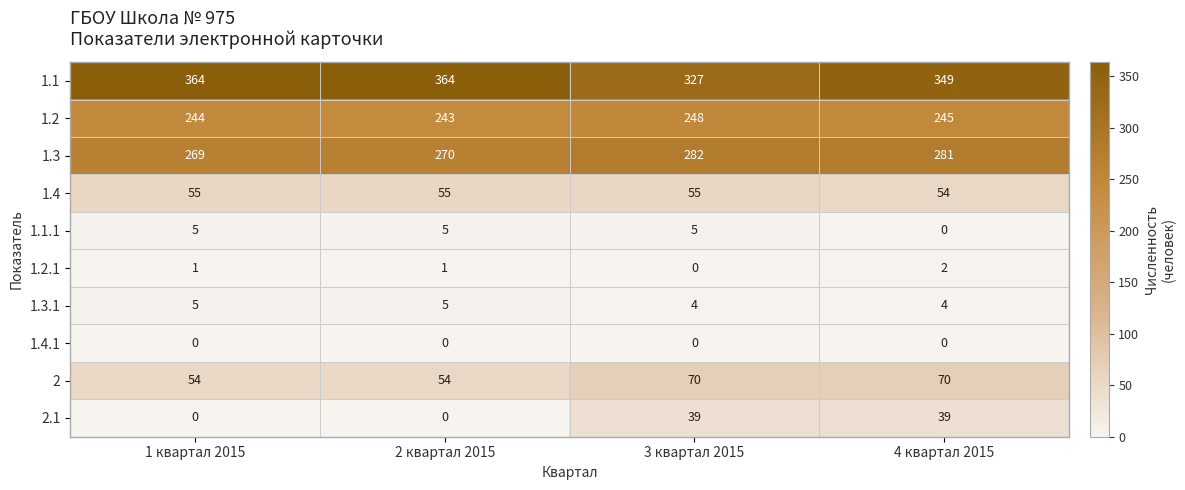

What is the total value across all series at 4 квартал 2015?

1044